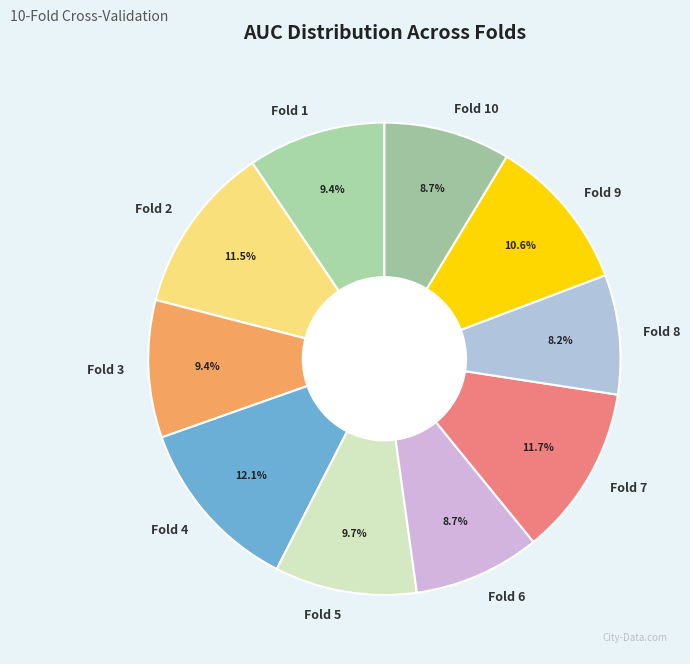

Is there a majority slice in this chart?

No